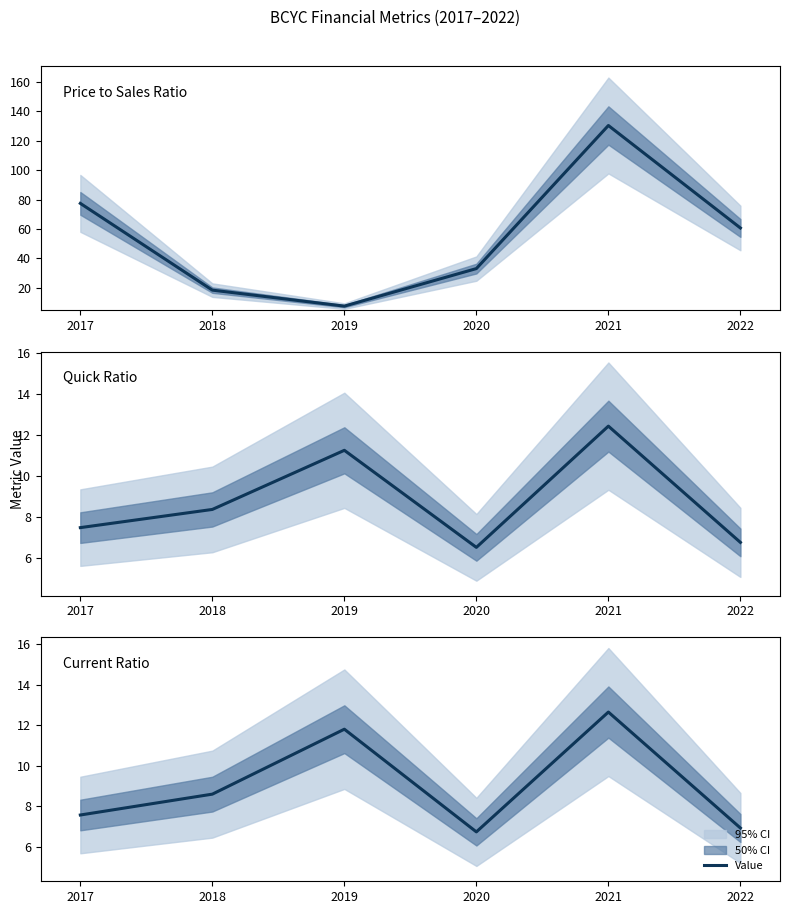

Which category has the lowest value in the quickRatio series?

2020